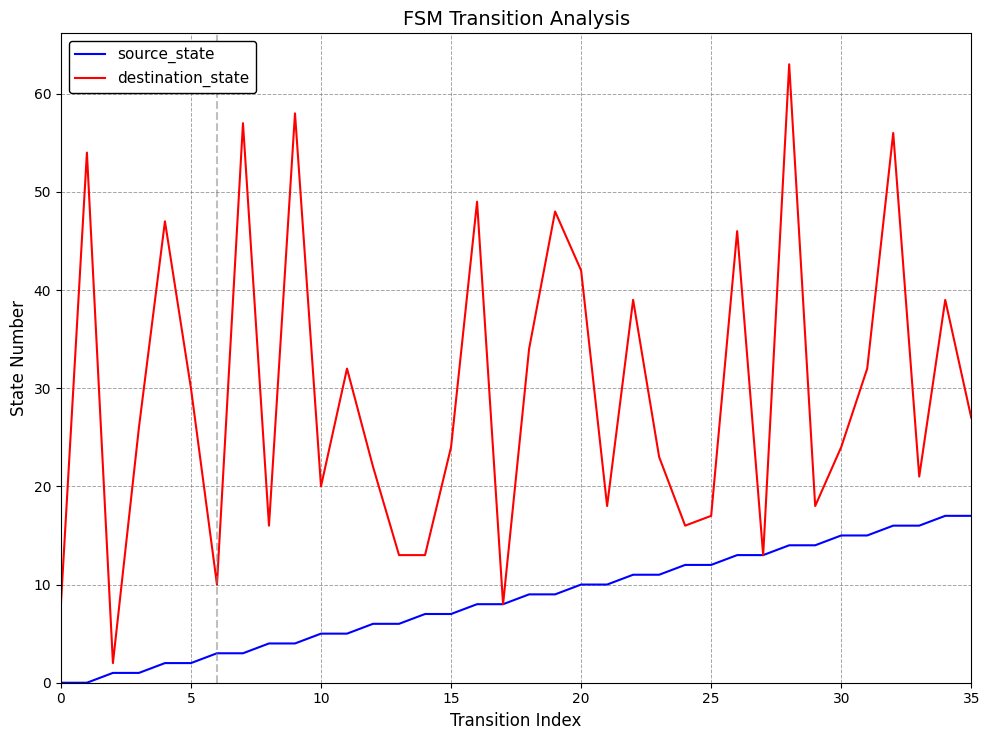

What are all the series names shown in the legend?

source_state, destination_state